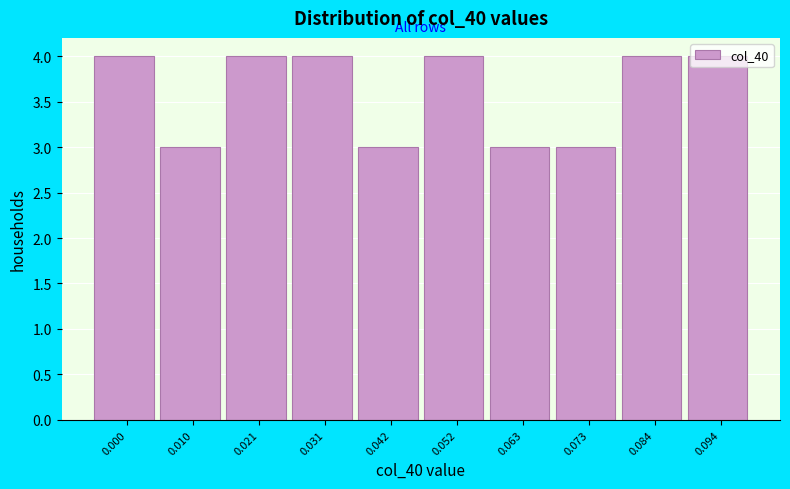

Is it true that the value at 0.073 is 3?

True